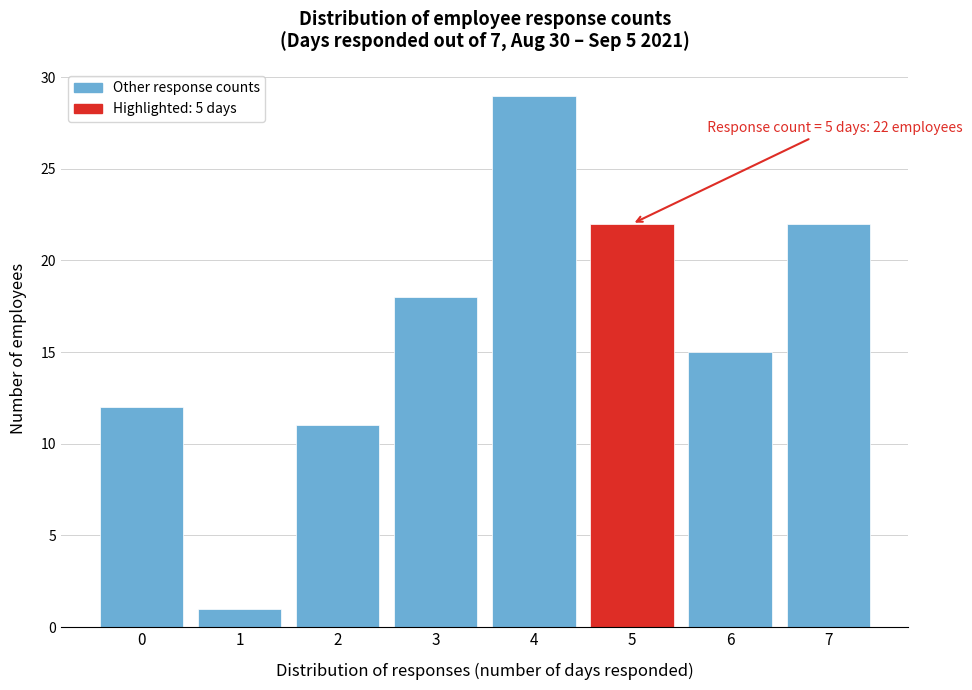

Reading left to right, extract all data points from this chart.

0=12	1=1	2=11	3=18	4=29	5=22	6=15	7=22